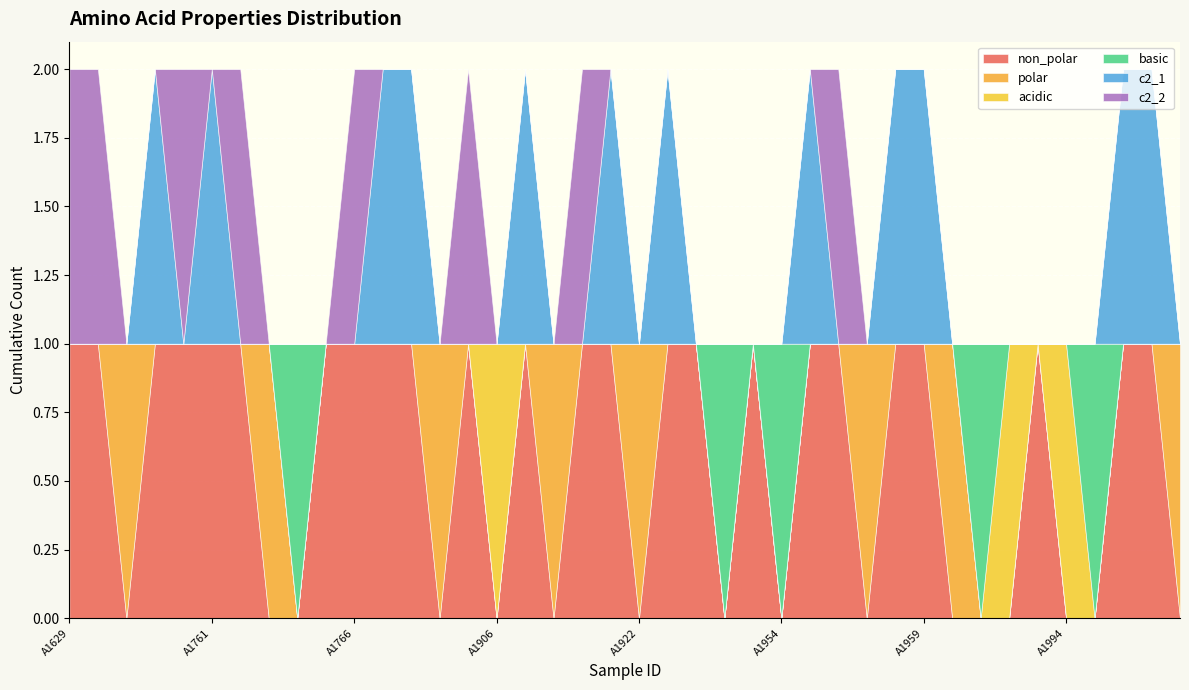

List the series in order of their peak value, highest first.

non_polar, polar, acidic, basic, c2_1, c2_2